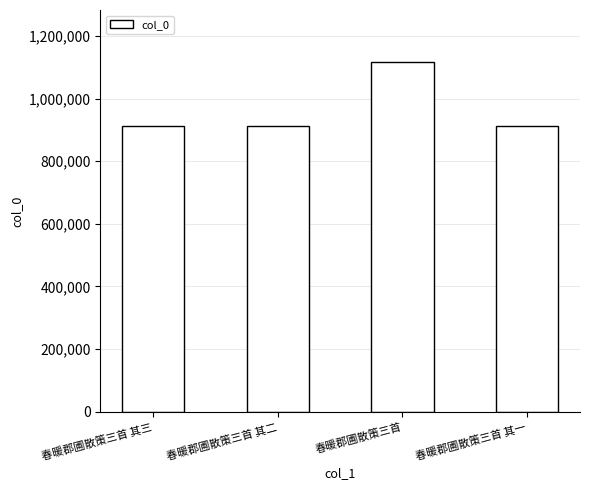

What is the difference between the maximum and minimum values?

202322